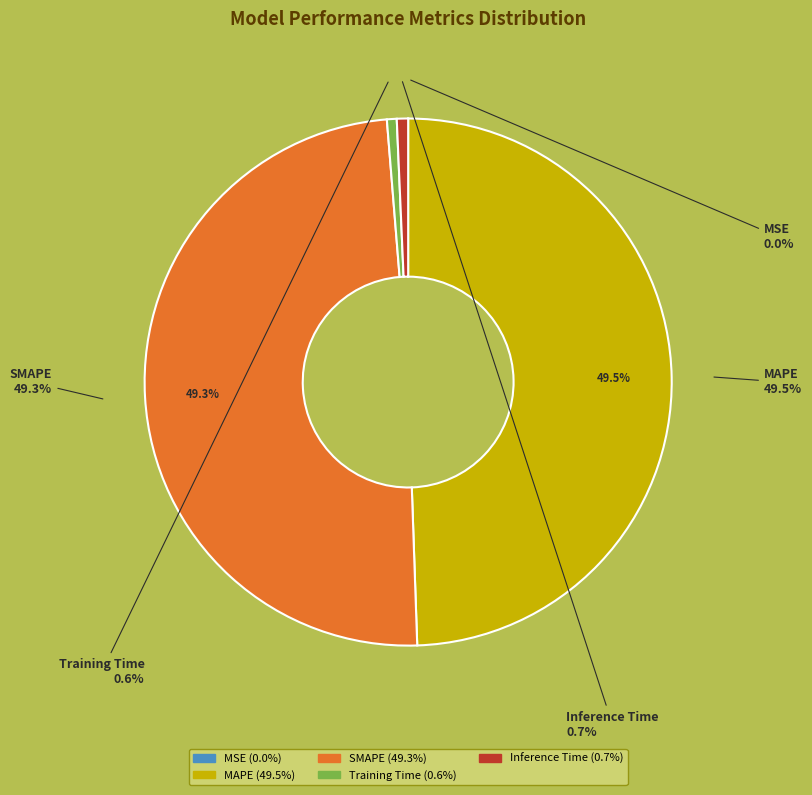

To the nearest percent, what is the average slice percentage?

20%